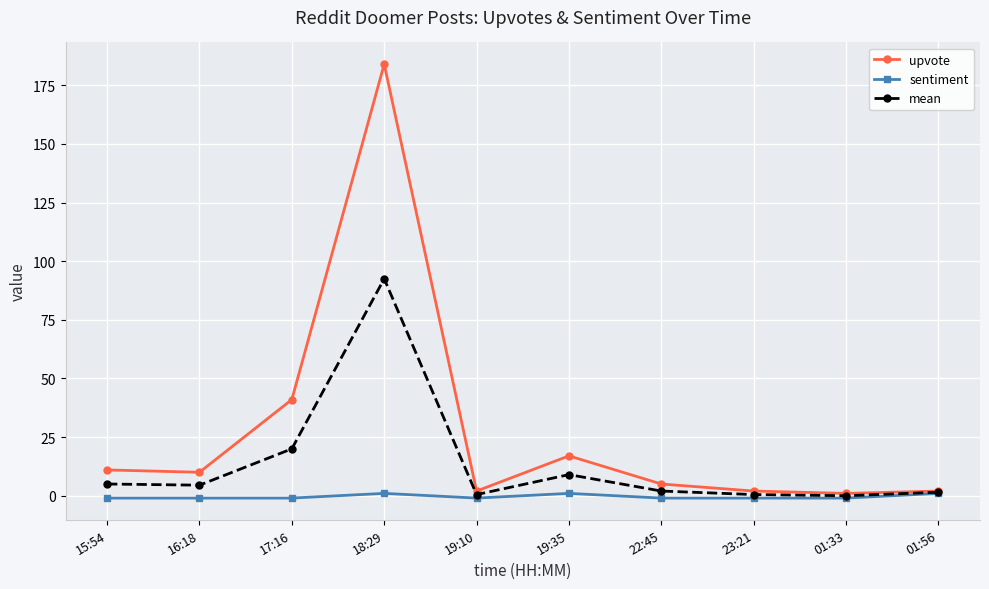

List the series in order of their overall mean, lowest first.

sentiment, mean, upvote